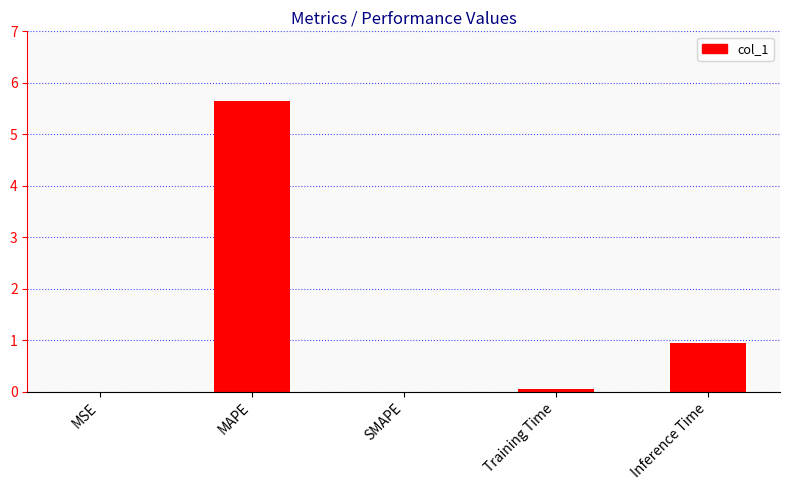

What is the maximum value shown in the chart?

5.7